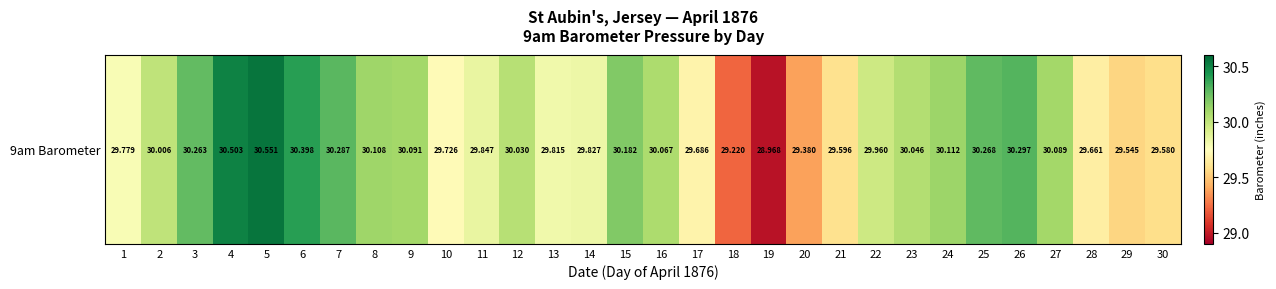

What is the difference between the second highest and minimum values?

1.5